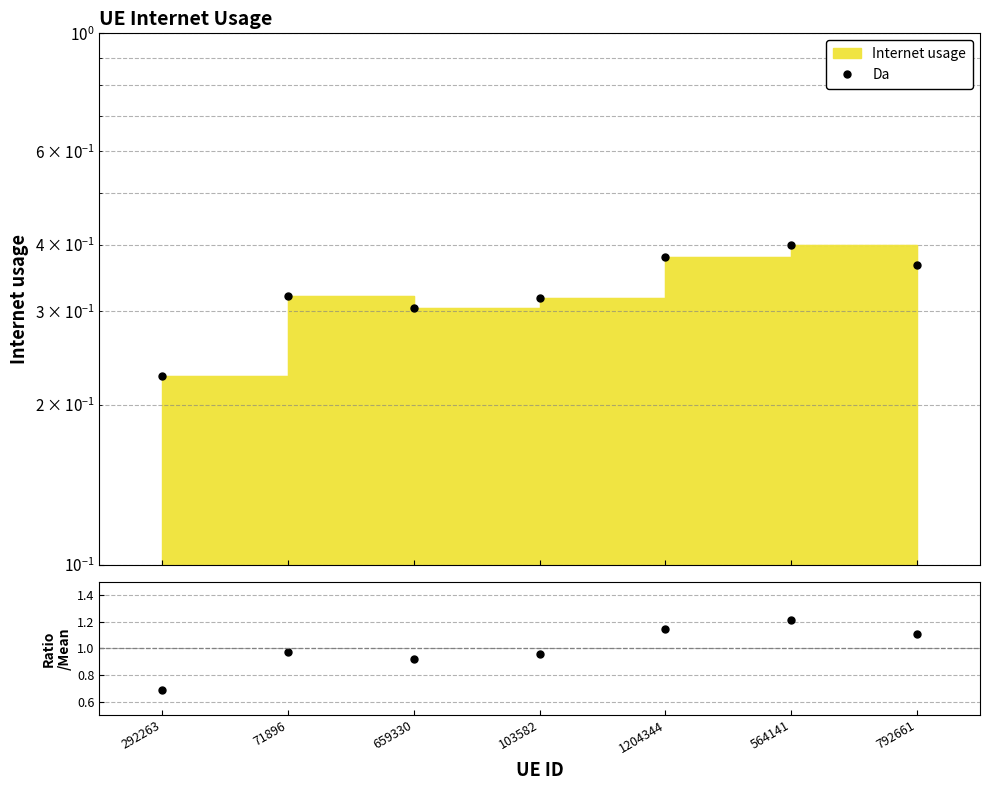

What is the value of the 7th point from the left?

0.4